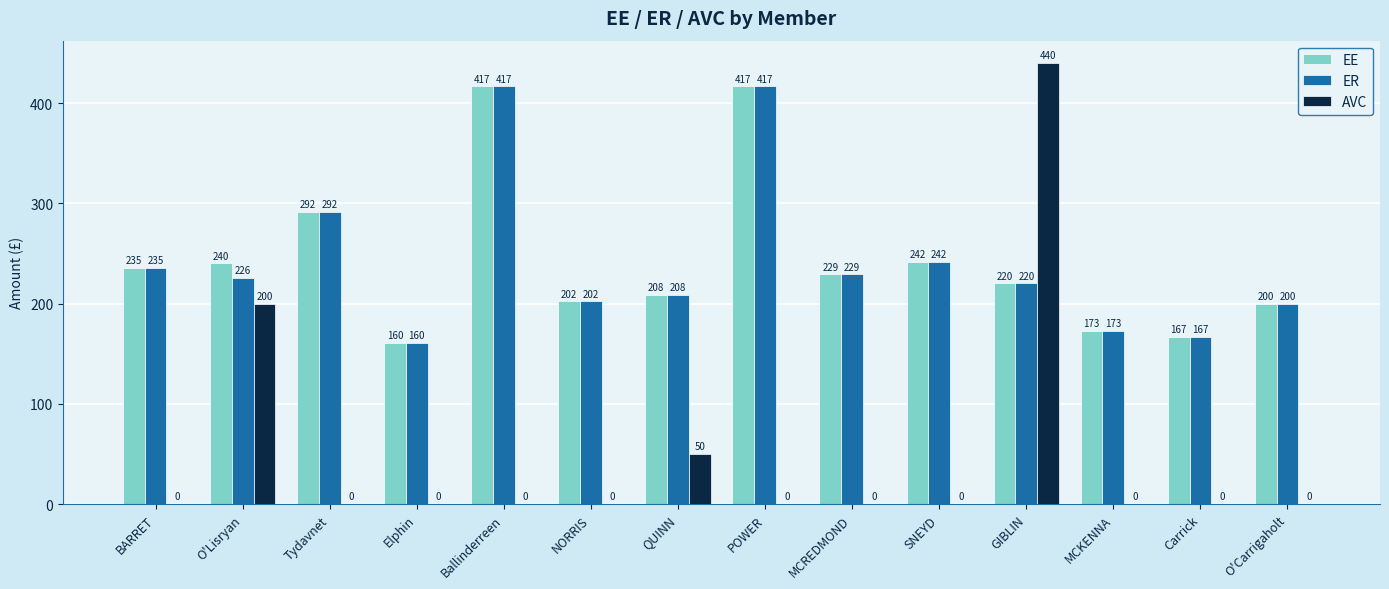

How many groups of bars are there?

14